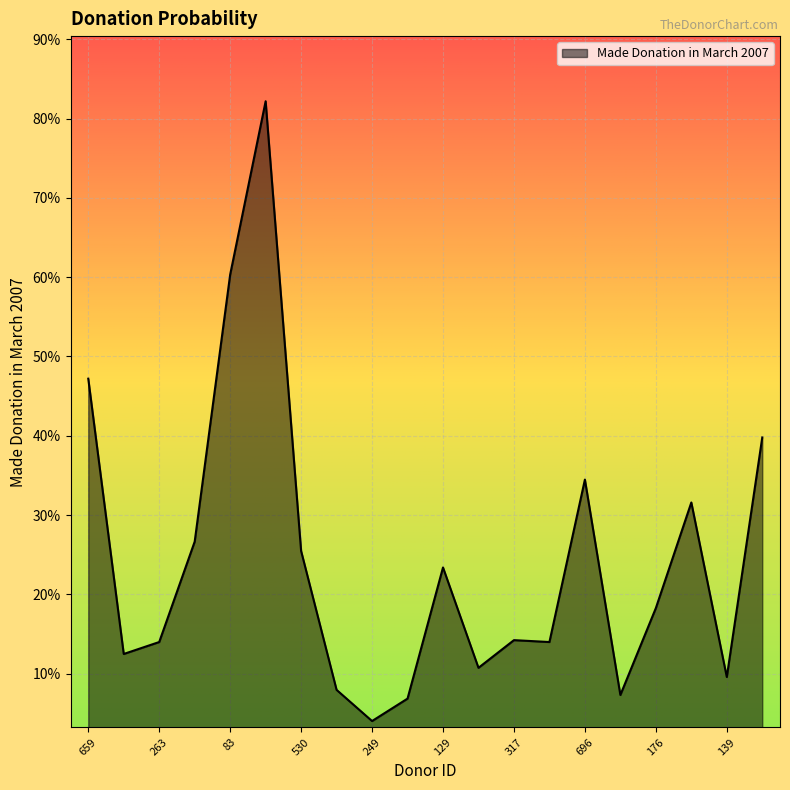

Does the chart display data point markers on the line(s)?

No